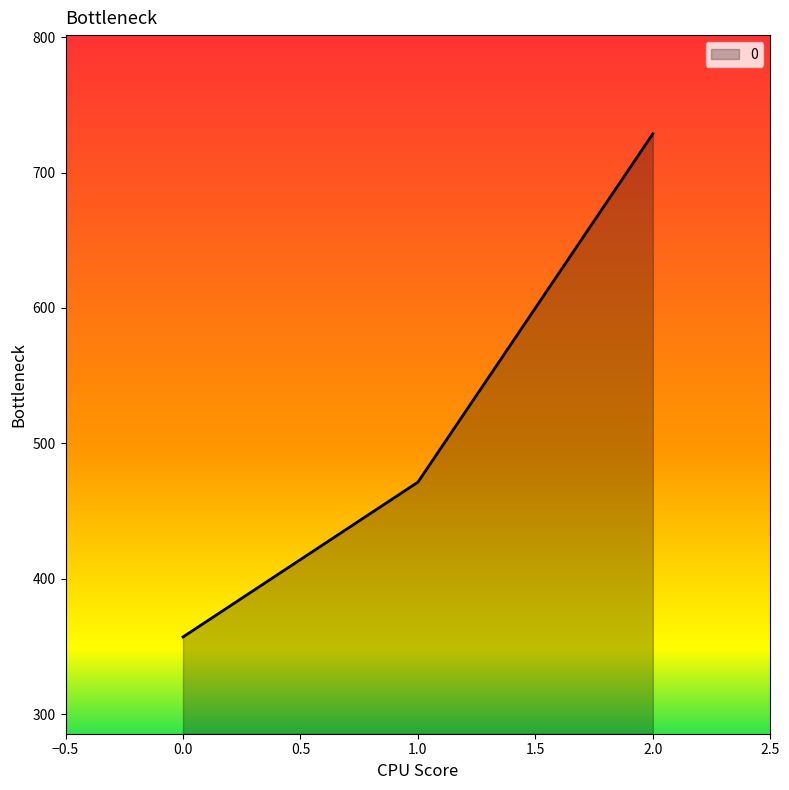

What is the difference between the maximum and second lowest values?

257.1